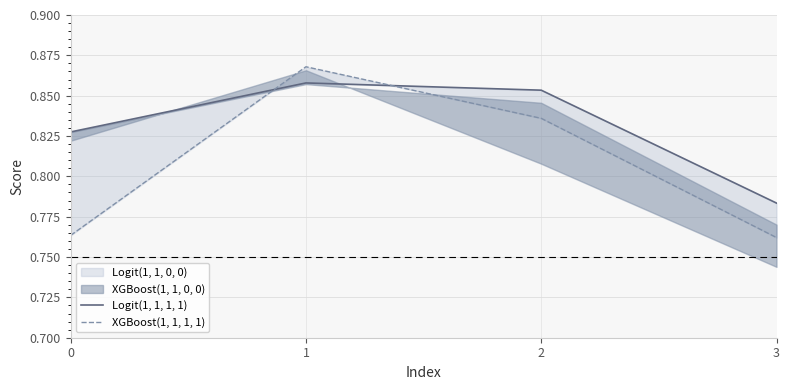

Reading left to right, transcribe all the data shown in this chart.

Logit(1, 1, 1, 1): 0=0.8	1=0.9	2=0.9	3=0.8
XGBoost(1, 1, 1, 1): 0=0.8	1=0.9	2=0.8	3=0.8